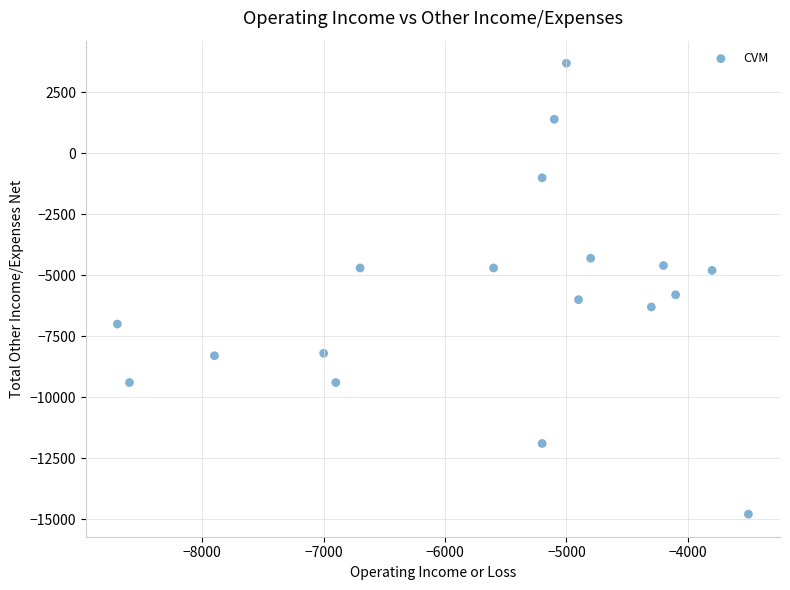

What is the range of X values (max minus min)?

5200